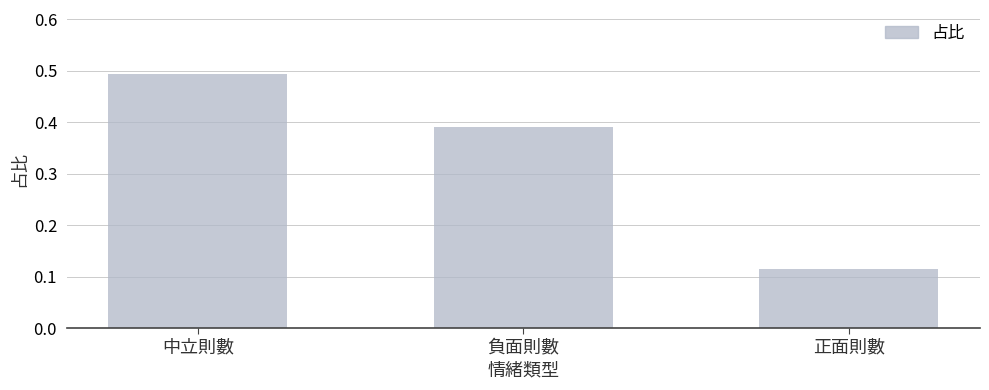

How many values are between 0 and 1?

3